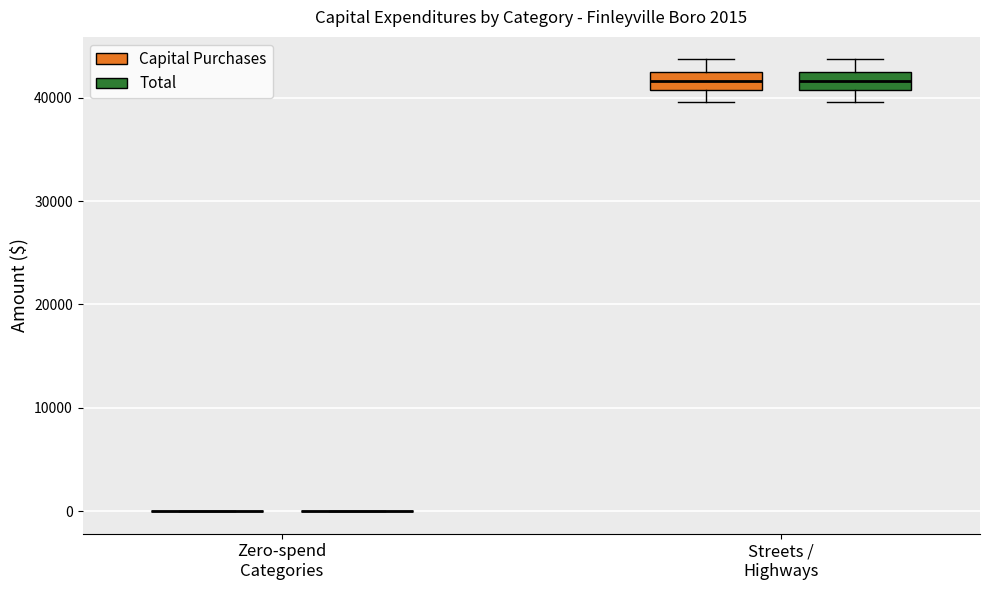

Where does the upper whisker of the box for Streets / Highways (Total) end on the y-axis? The values are not printed on the chart, so give them approximately, as read against the axis.

44000